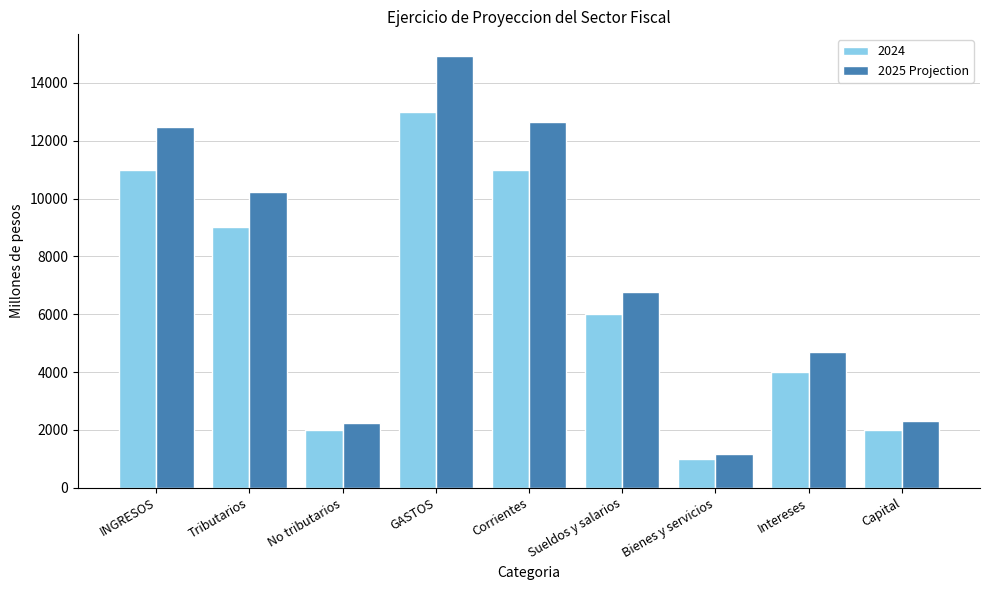

What is the difference between the second highest and second lowest values in the 2025 Projection series?

10387.4